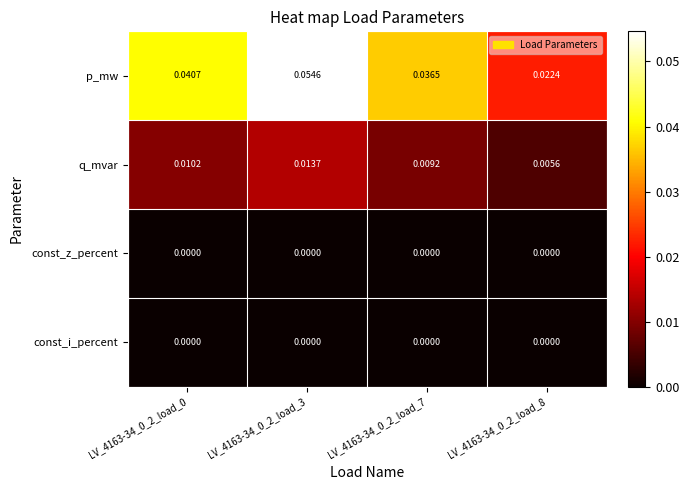

Which series has the largest range (max minus min)?

p_mw